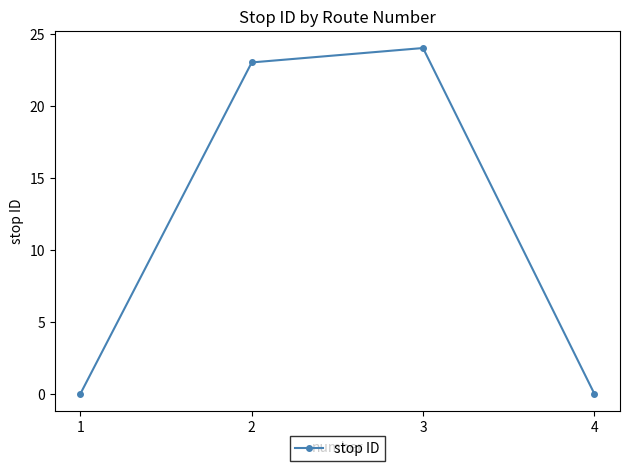

What is the maximum value shown in the chart?

24